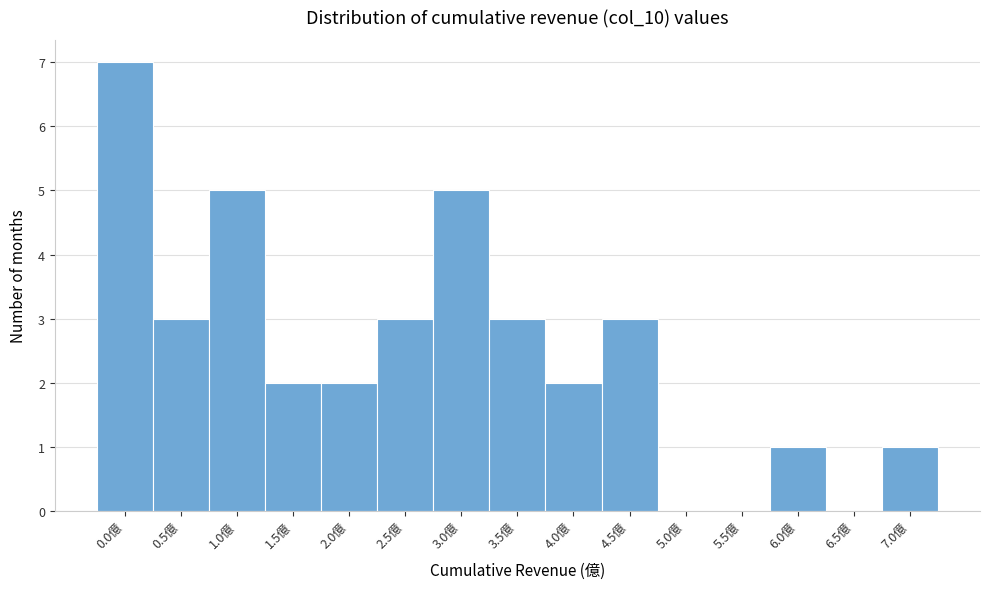

Reading right to left, extract all data points from this chart.

7.0億=1	6.5億=0	6.0億=1	5.5億=0	5.0億=0	4.5億=3	4.0億=2	3.5億=3	3.0億=5	2.5億=3	2.0億=2	1.5億=2	1.0億=5	0.5億=3	0.0億=7